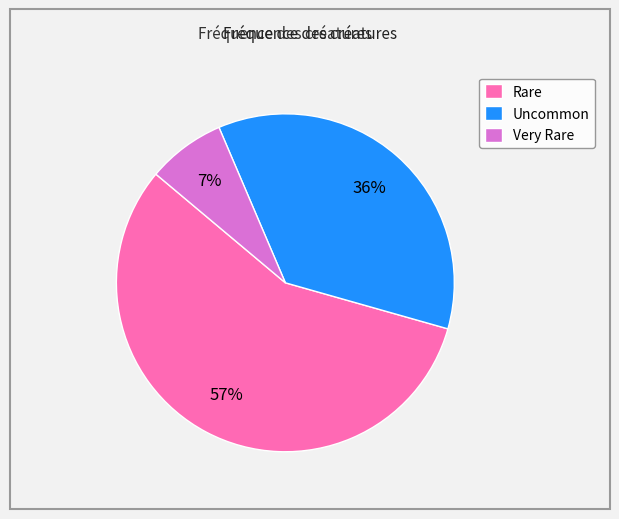

To the nearest percent, what portion does Rare represent?

57%